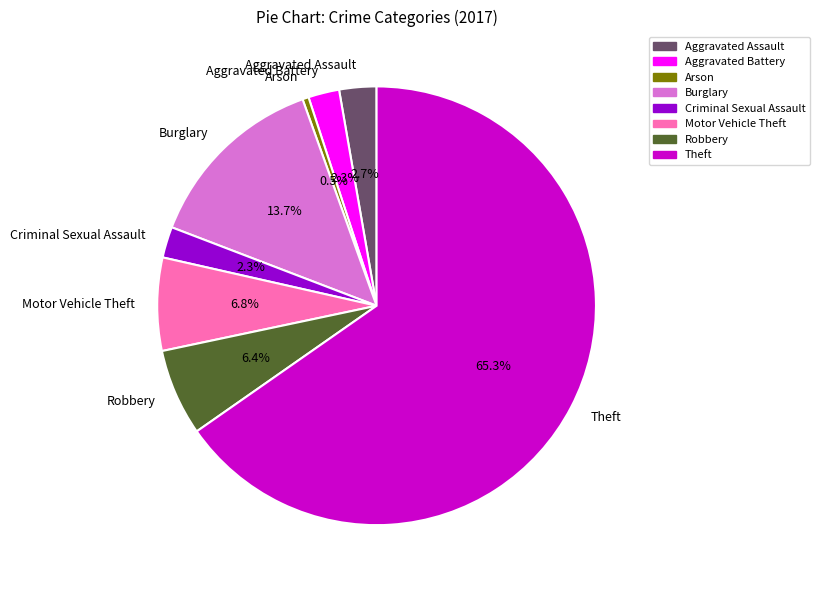

Count the number of slices in the pie.

8